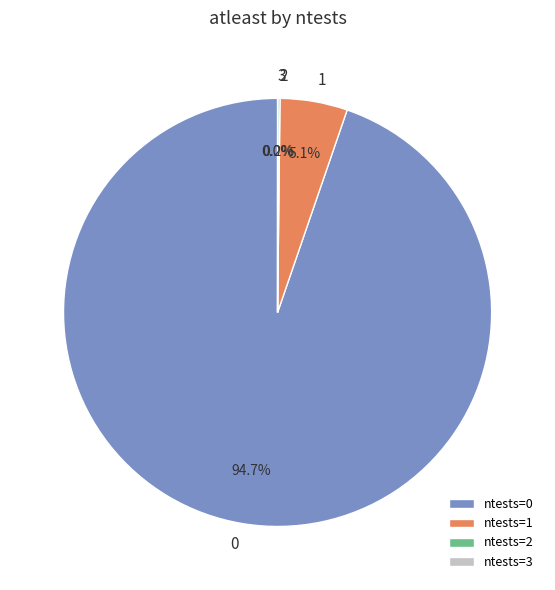

Which slice is the largest?

ntests=0